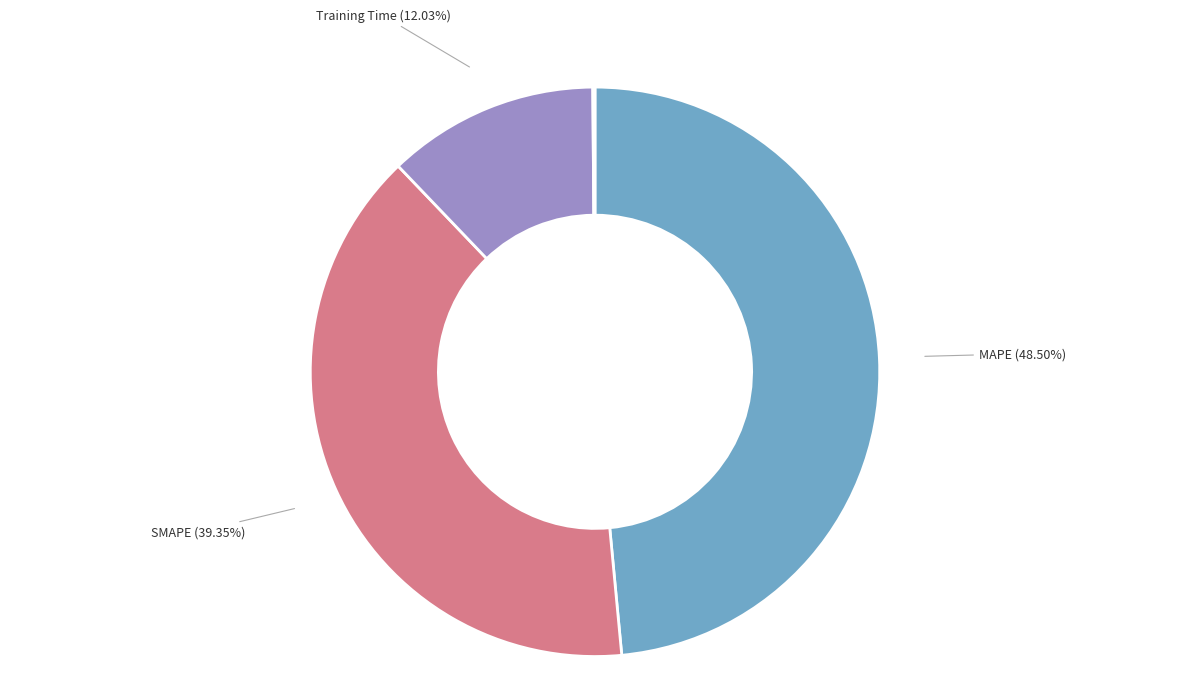

How many segments does this pie chart have?

5